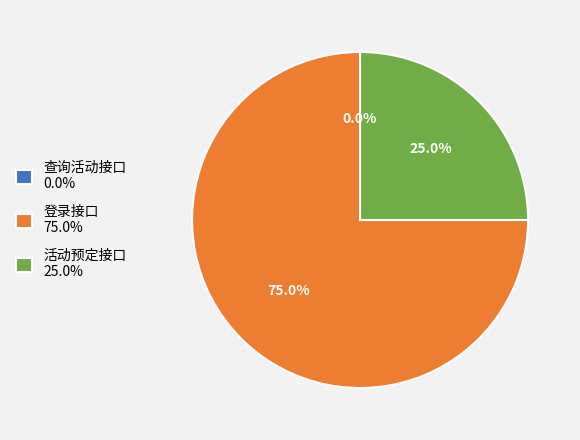

How many slices are in this pie chart?

3